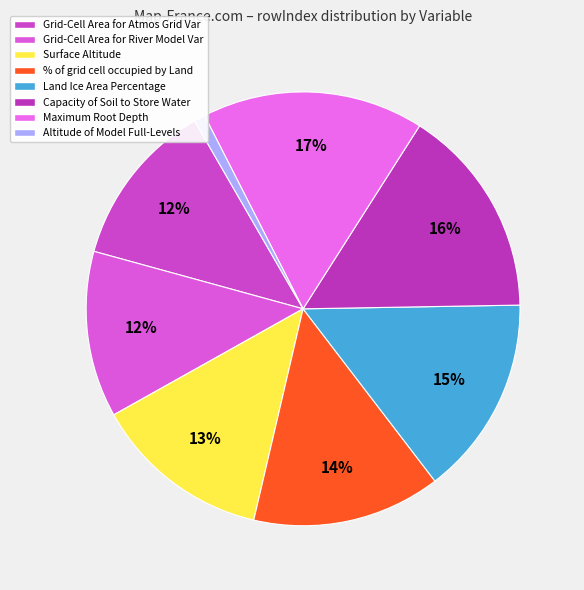

How many slices are in this pie chart?

8